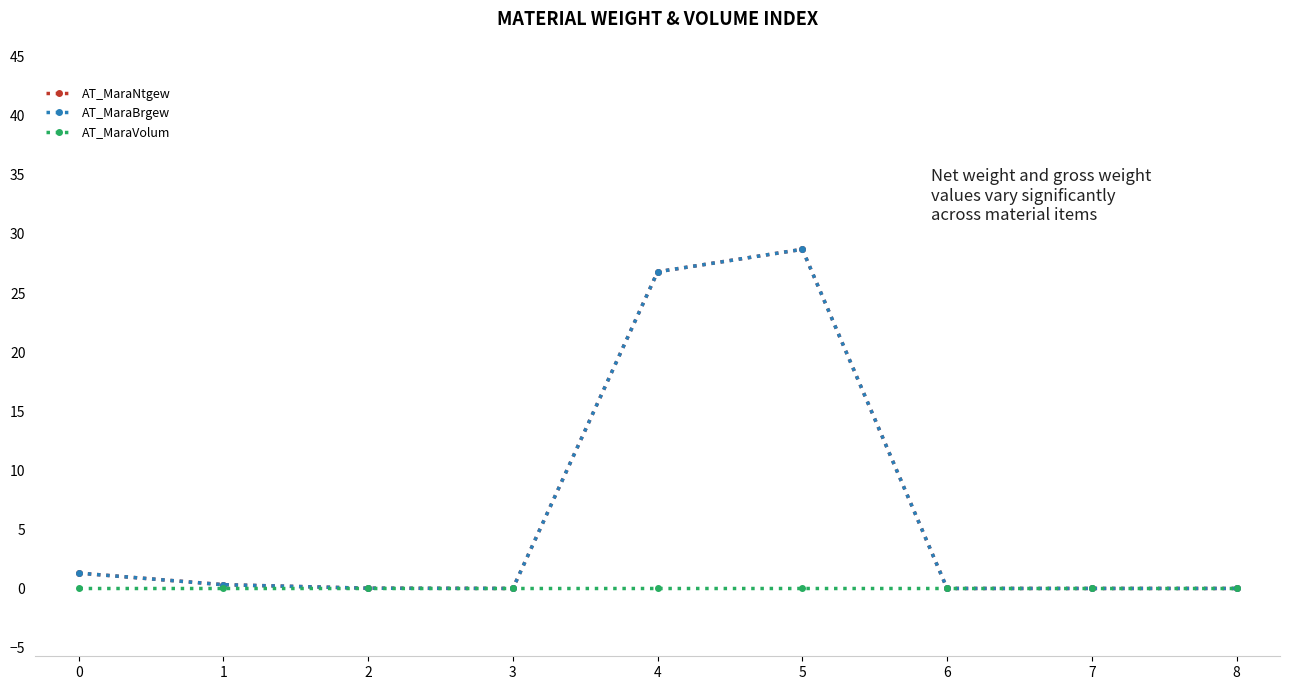

True or false: AT_MaraBrgew and AT_MaraNtgew cross at least once.

False